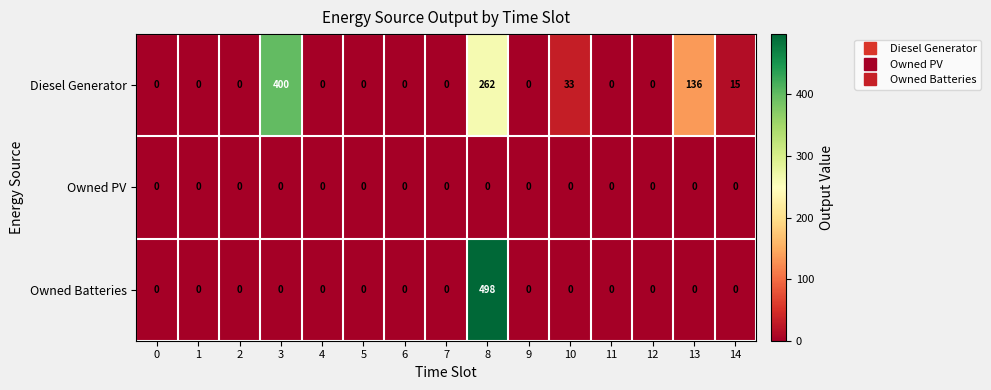

What is the spread (max minus min) of values at 14?

15